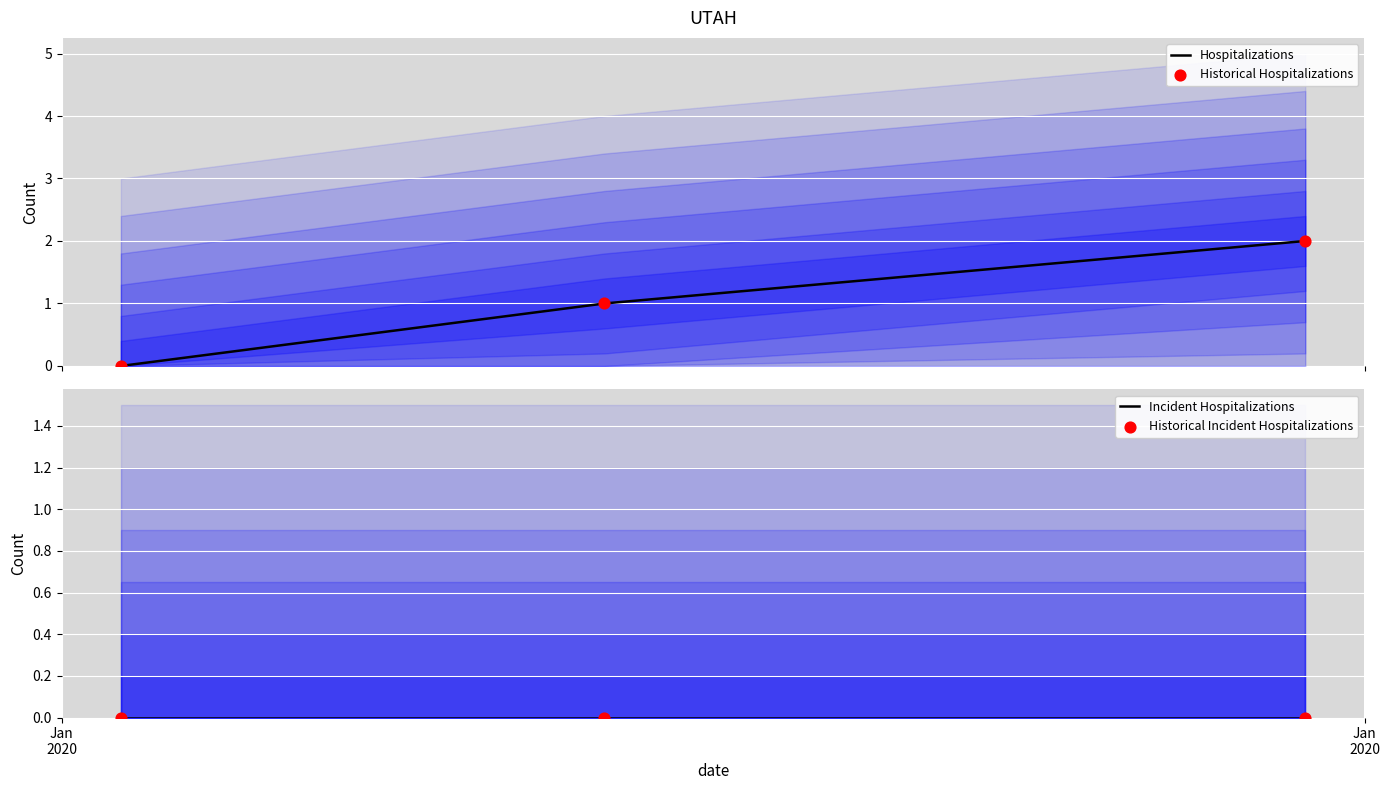

At how many categories does at least one series exceed 0?

2